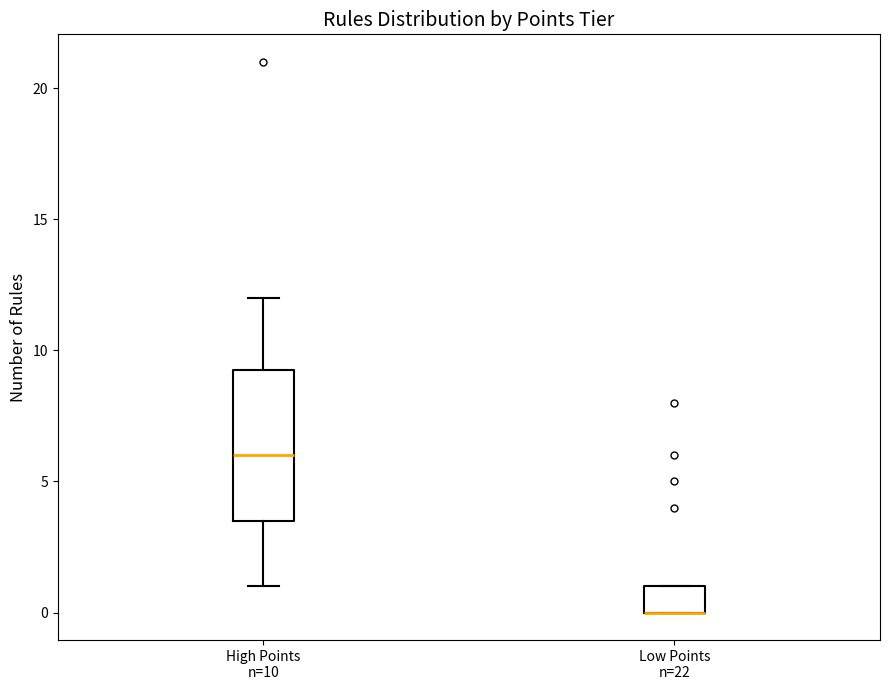

Reading left to right, transcribe this box plot: for each box, give where its median line is, the range the box spans, and where its two whiskers end, as read against the y-axis. The values are not printed on the chart, so give them approximately, as read against the axis.

High Points n=10: median 6.0, box 3.5 to 9.5, whiskers 1.0 to 12.0
Low Points n=22: median 0.0 (drawn on the box's lower edge), box 0.0 to 1.0, whiskers 0.0 to 1.0